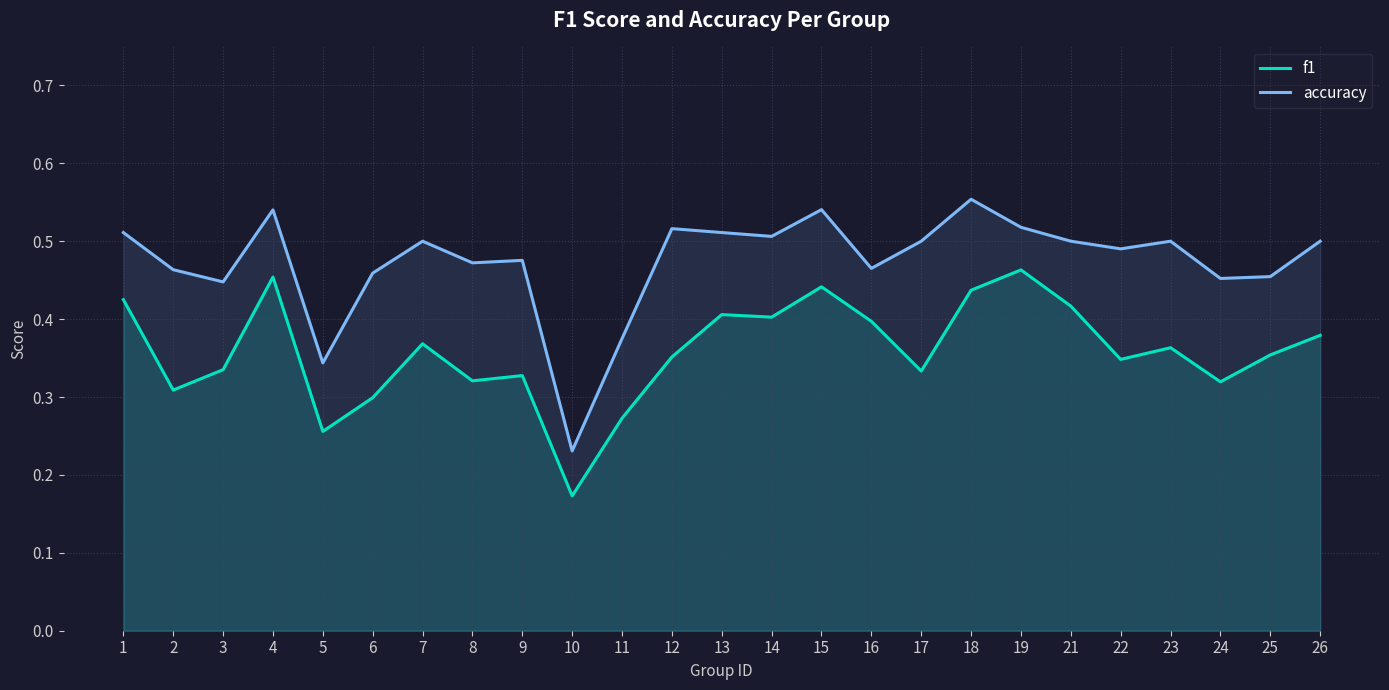

Between 7 and 26, which series saw the biggest shift?

f1